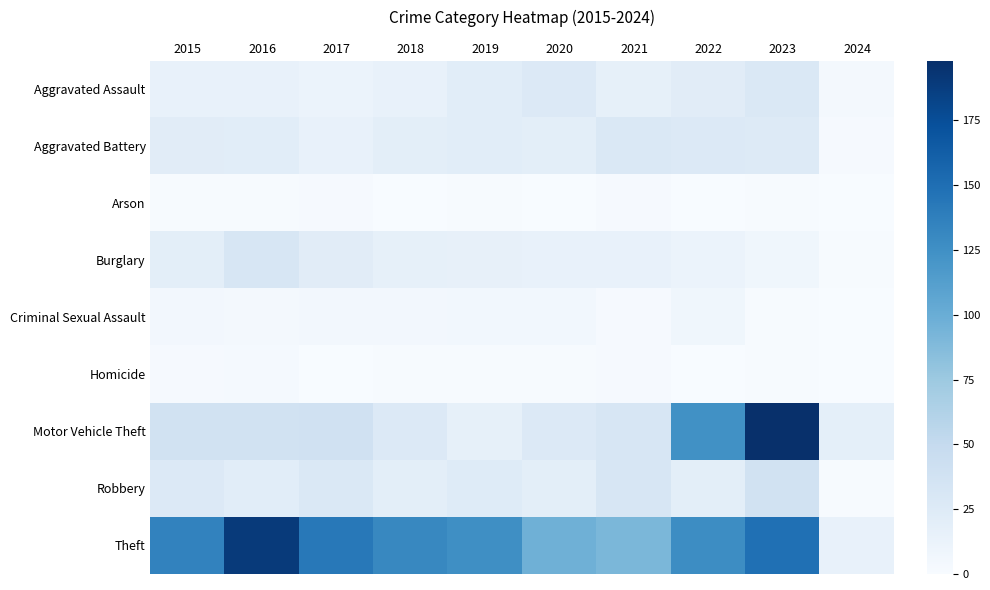

What is the spread (max minus min) of values at 2020?

97